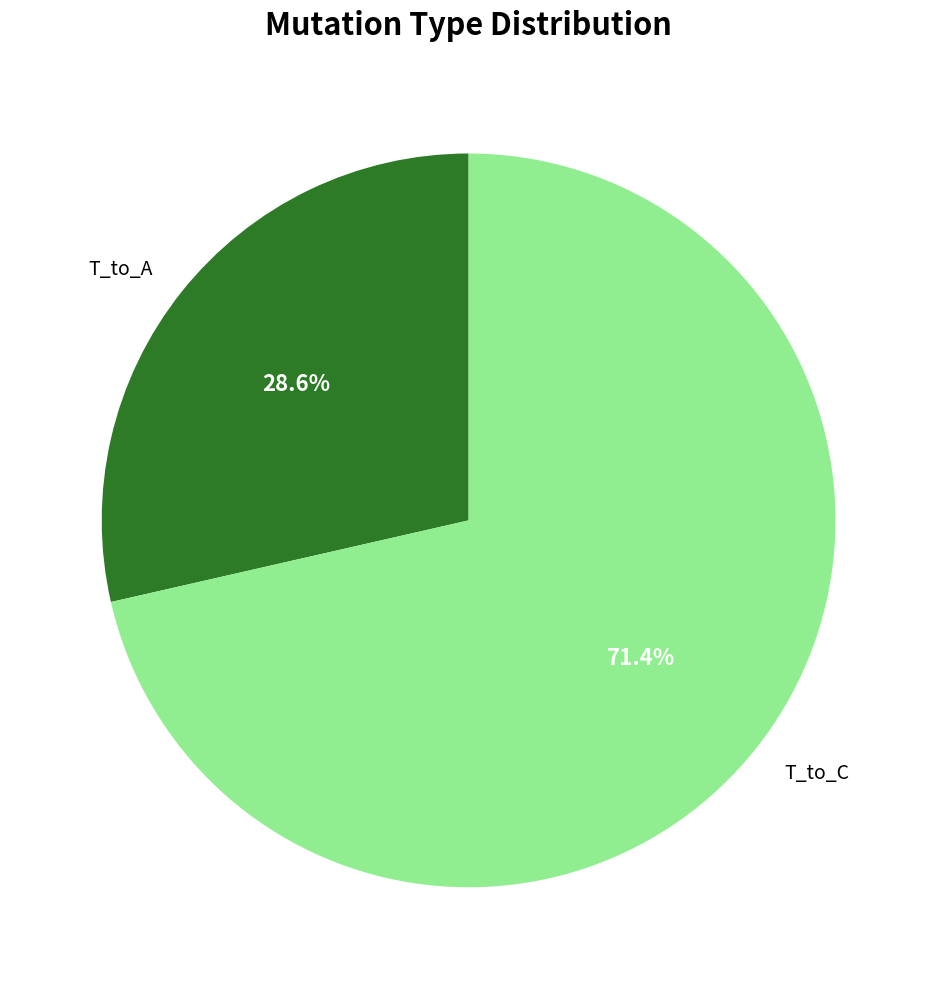

Rank the categories by value from highest to lowest.

T_to_C, T_to_A